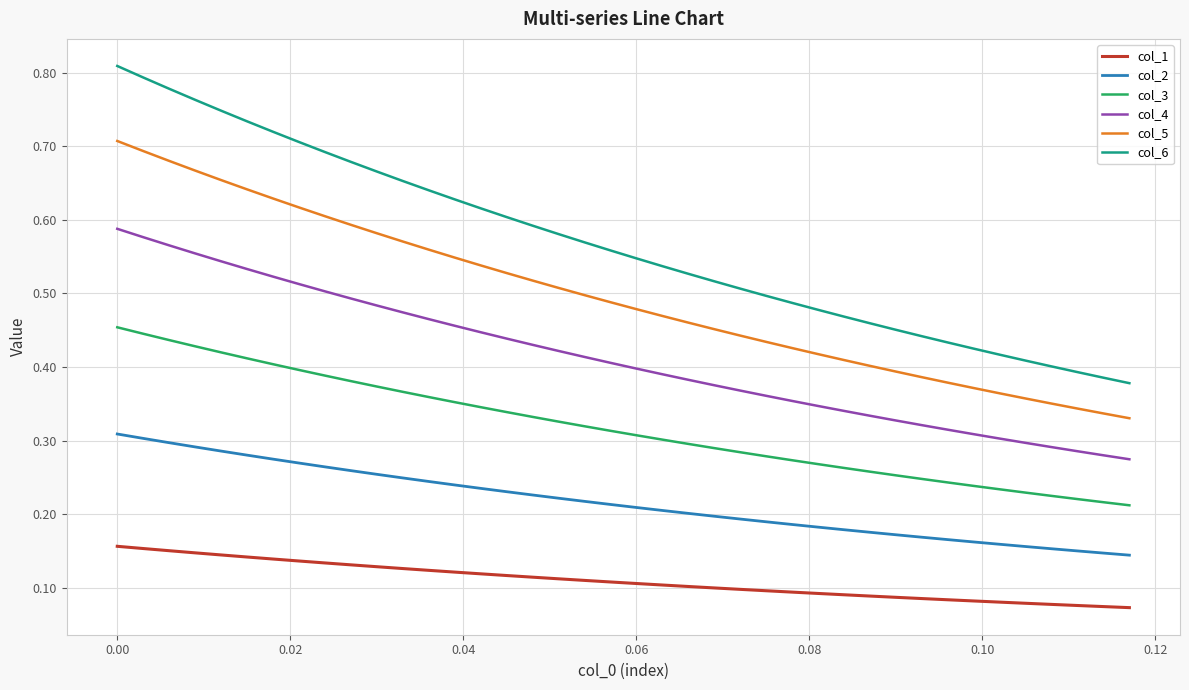

True or false: col_3 and col_6 intersect in this chart.

False